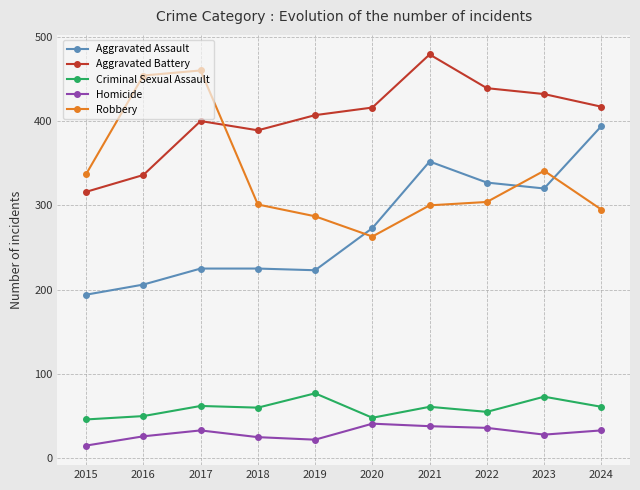

How many values in the Aggravated Battery series are below 416?

5